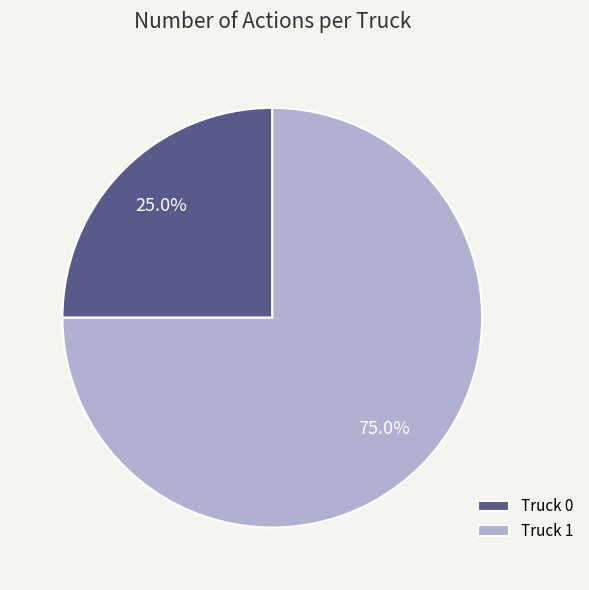

How many slices are in this pie chart?

2